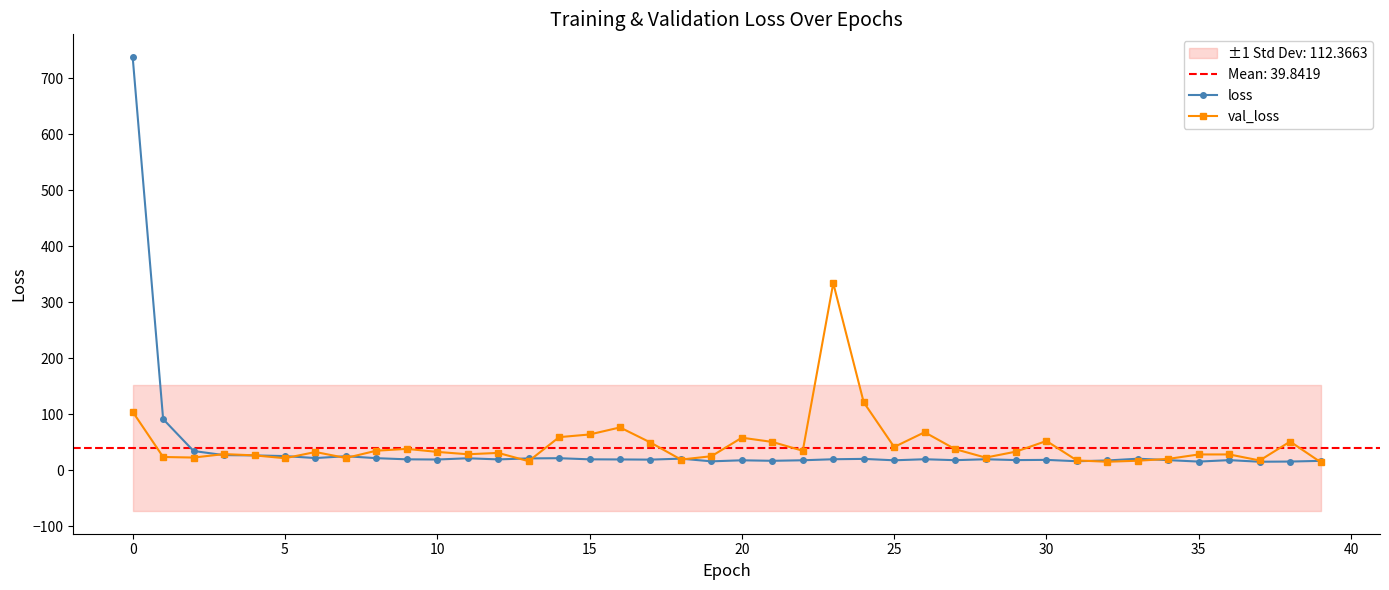

True or false: val_loss has more than 2 points higher than both neighbors.

True